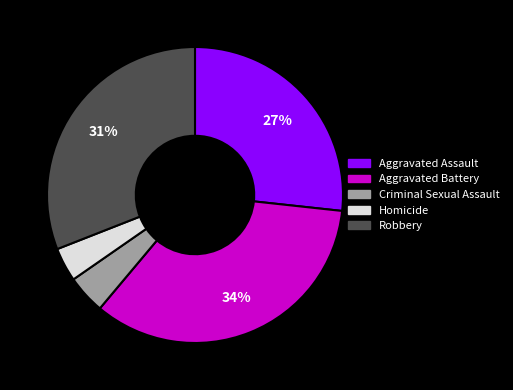

What percentage is the Robbery slice, to the nearest percent?

31%